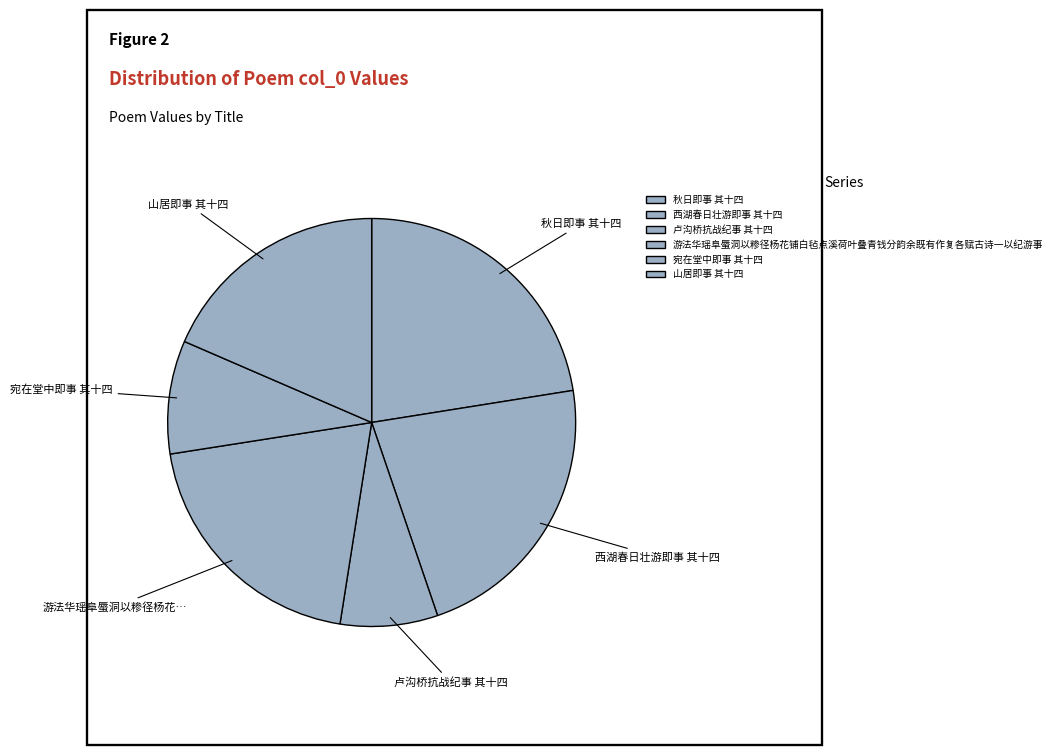

Is it true that 山居即事 其十四 is 19% of the pie?

True